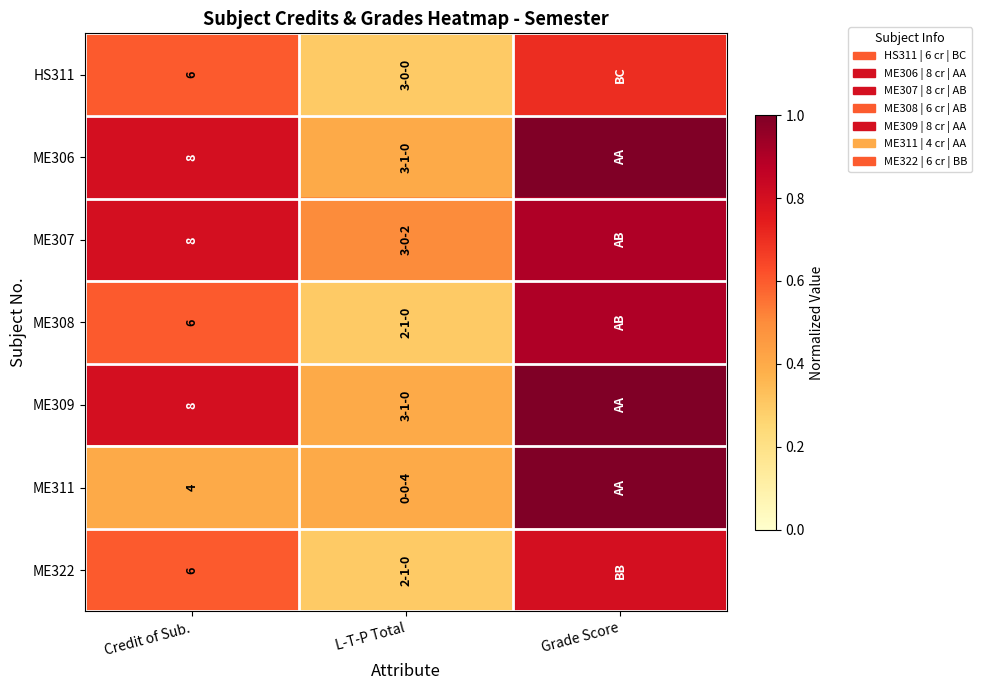

What is the spread (max minus min) of values at Credit of Sub.?

4.0